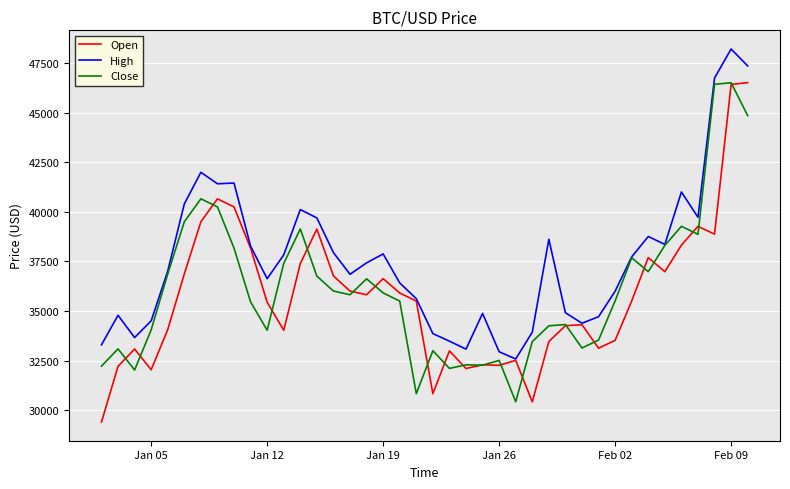

Which series has the largest total across all categories?

High